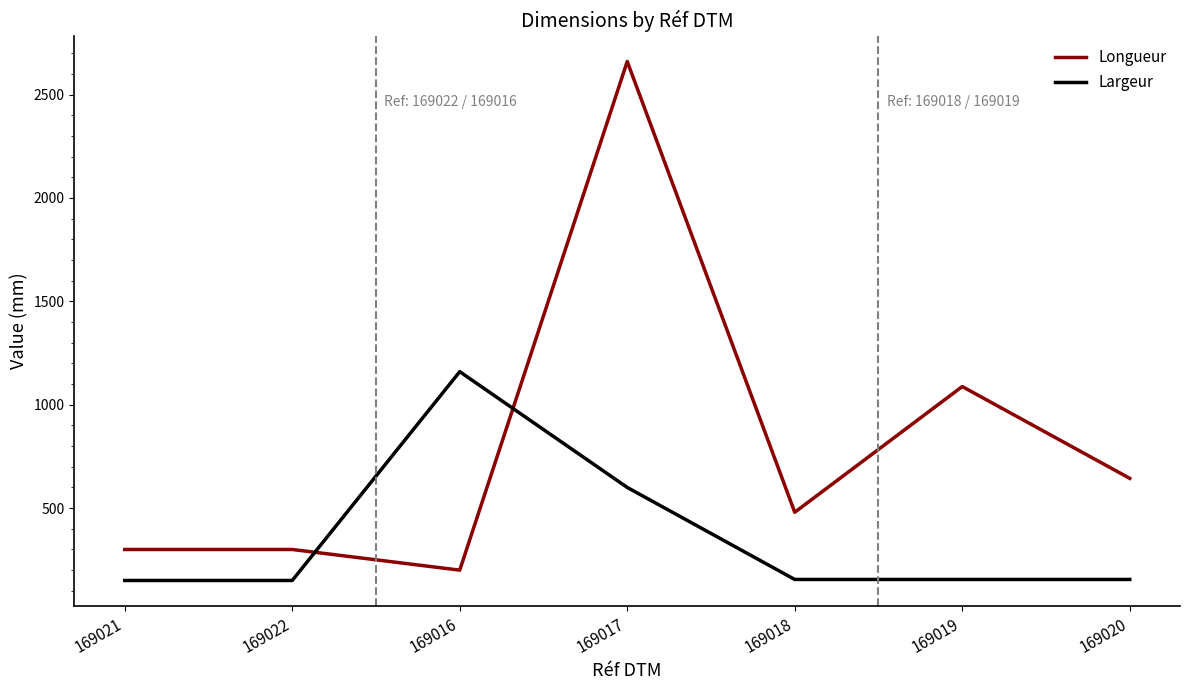

Is this an area chart (filled region under the line)?

No